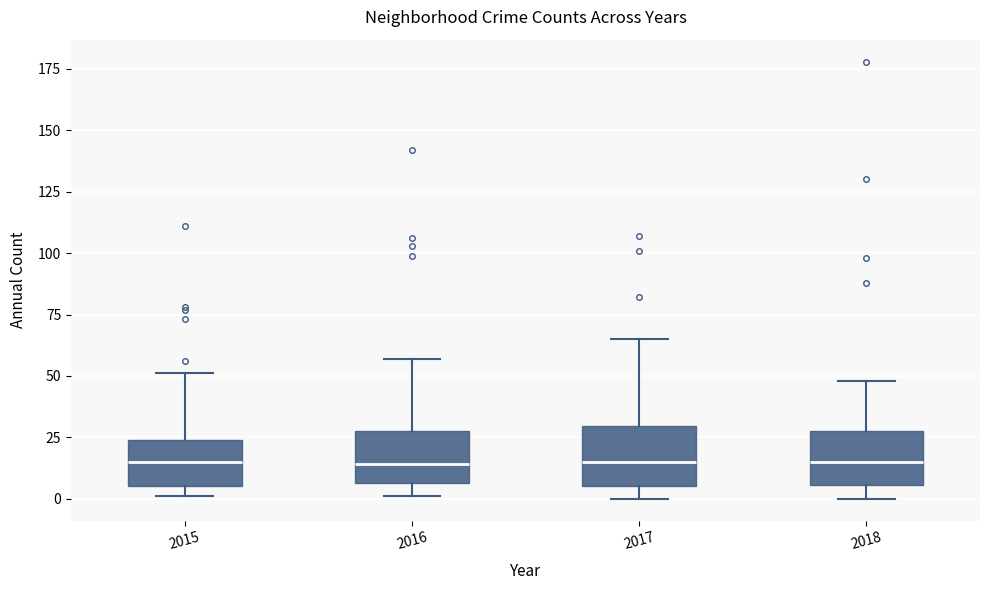

Reading left to right, transcribe this box plot: for each box, give where its median line is, the range the box spans, and where its two whiskers end, as read against the y-axis. The values are not printed on the chart, so give them approximately, as read against the axis.

2015: median 15, box 5 to 25, whiskers 0 to 50
2016: median 15, box 5 to 30, whiskers 0 to 55
2017: median 15, box 5 to 30, whiskers 0 to 65
2018: median 15, box 5 to 30, whiskers 0 to 50